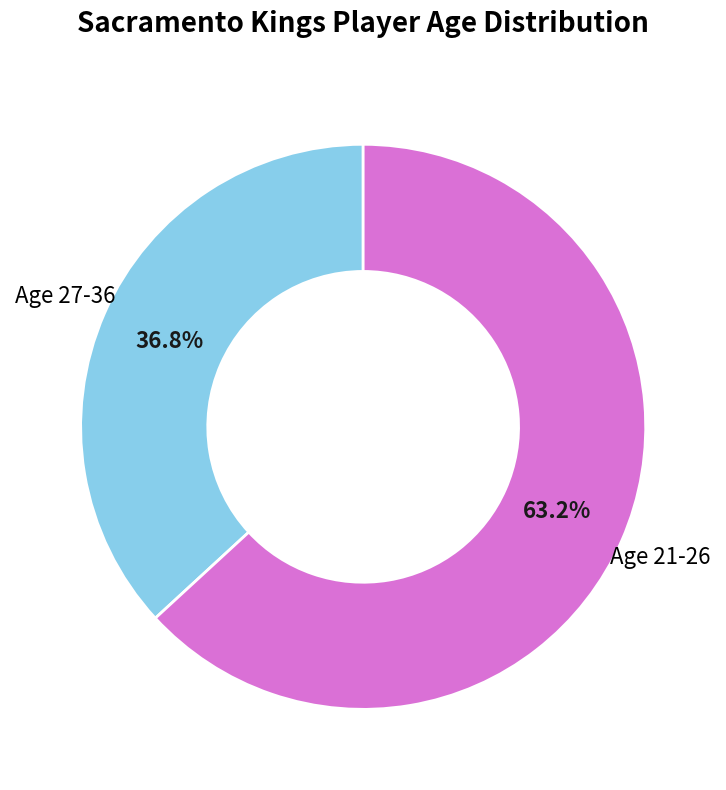

Rank the categories by value from highest to lowest.

Age 21-26, Age 27-36